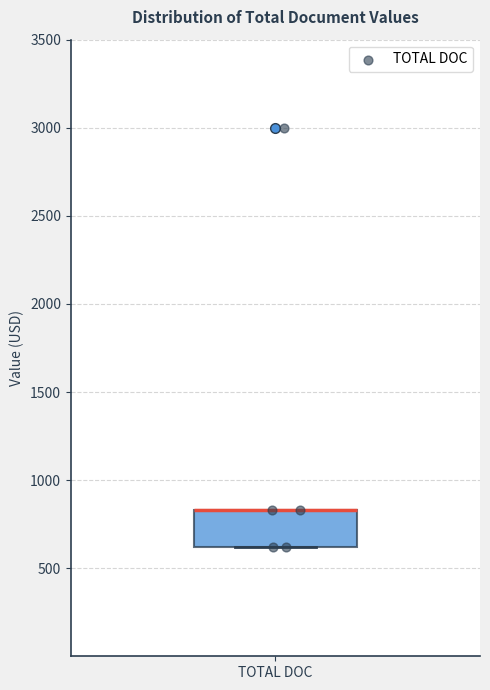

Where is the upper edge of the box for TOTAL DOC on the y-axis? The values are not printed on the chart, so give them approximately, as read against the axis.

850